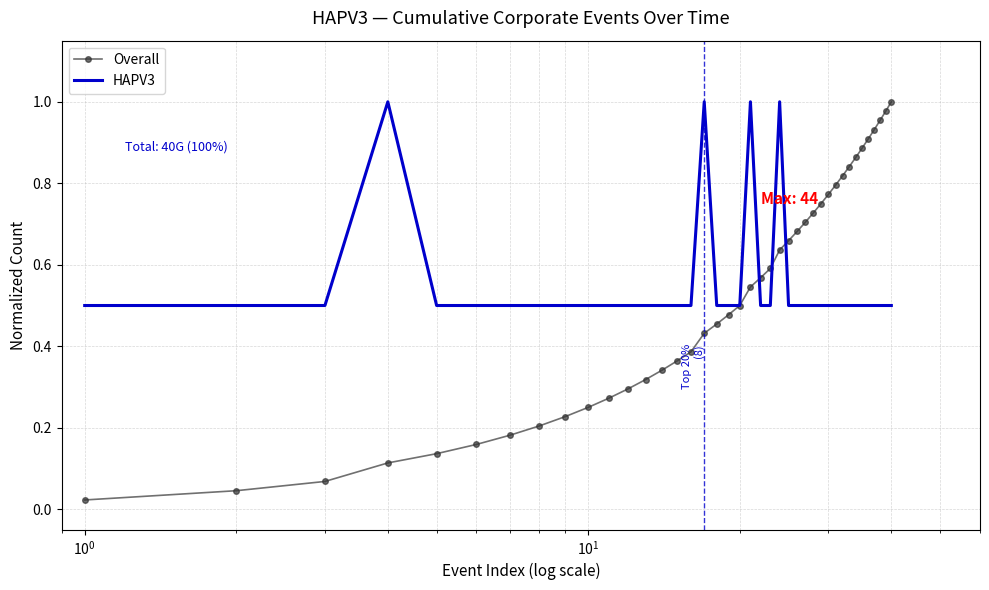

Which series has the largest range (max minus min)?

Overall